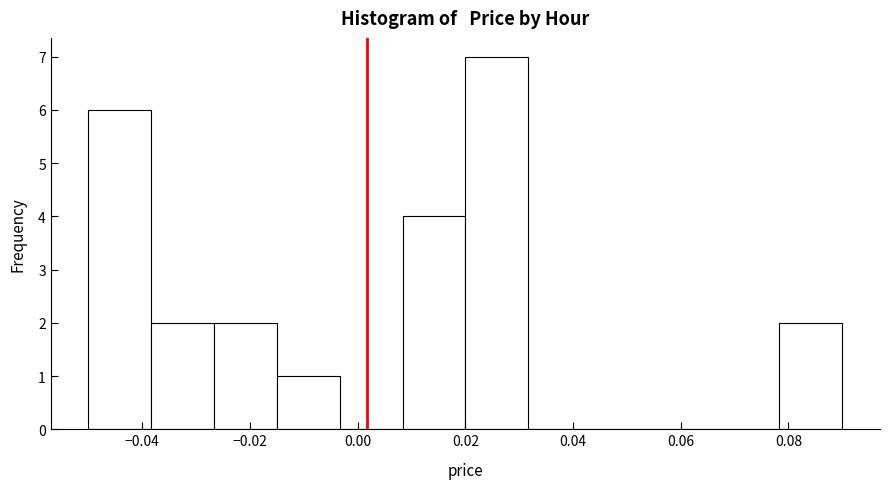

What is the height of the bar covering 0.020 to 0.032 on the x-axis? Neither the bar edges nor the heights are printed on the chart, so give them approximately, as read against the axes.

7